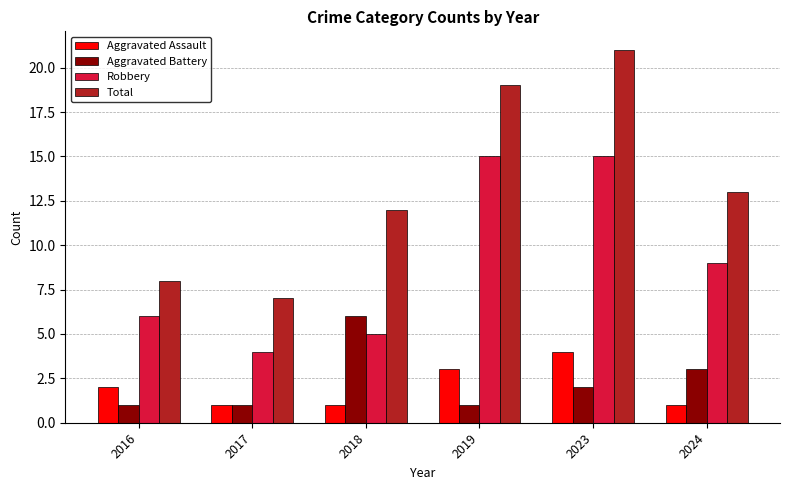

What is the greatest value displayed?

21